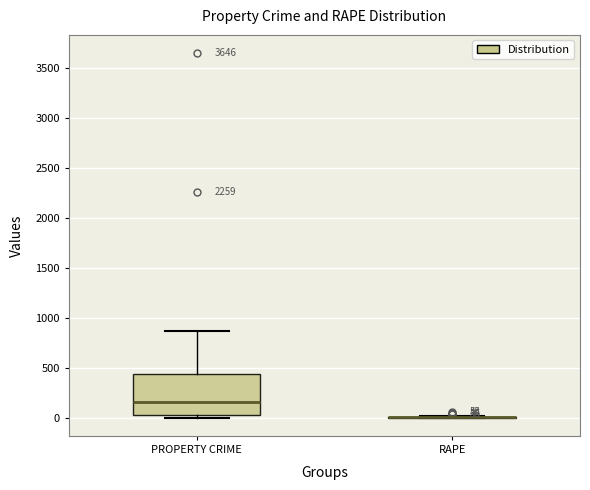

Comparing the boxes themselves (not the whiskers), which one is the tallest?

PROPERTY CRIME